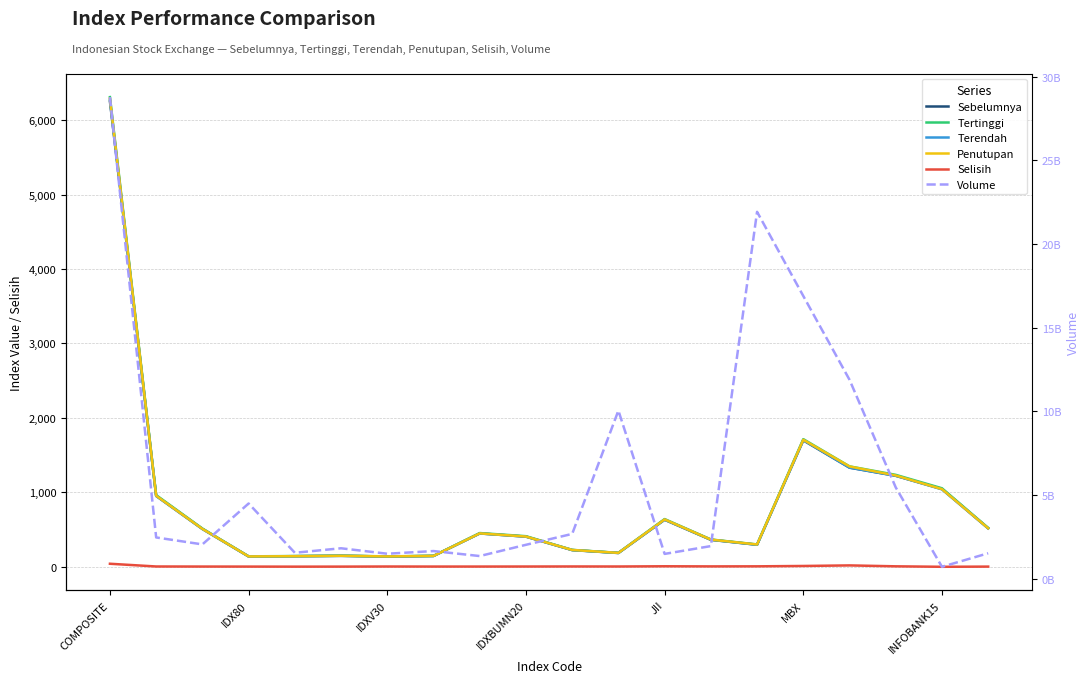

What is the maximum value shown in the chart?

28789283049.0